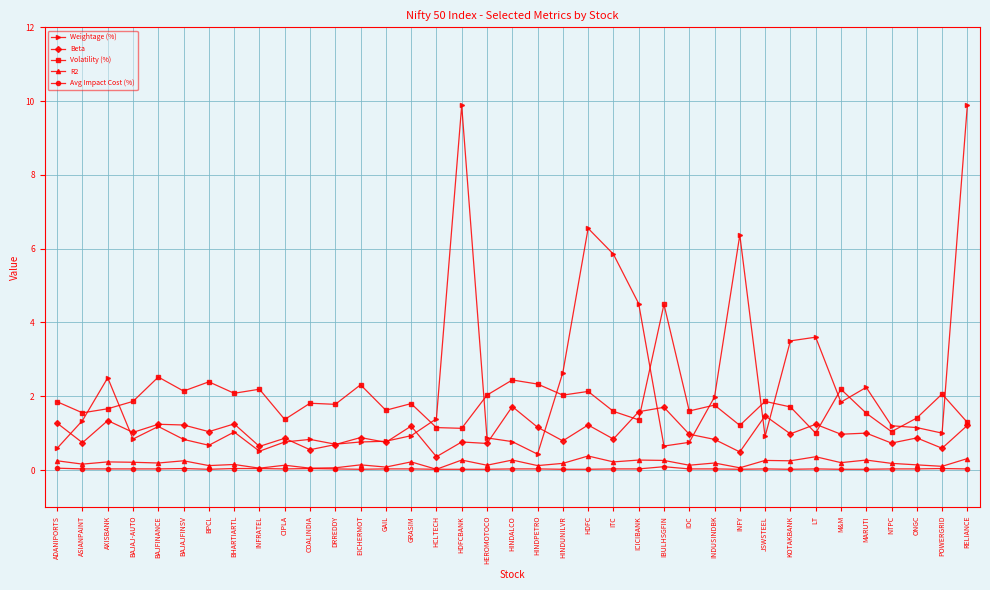

Where does the Weightage (%) series first go above 1?

ASIANPAINT